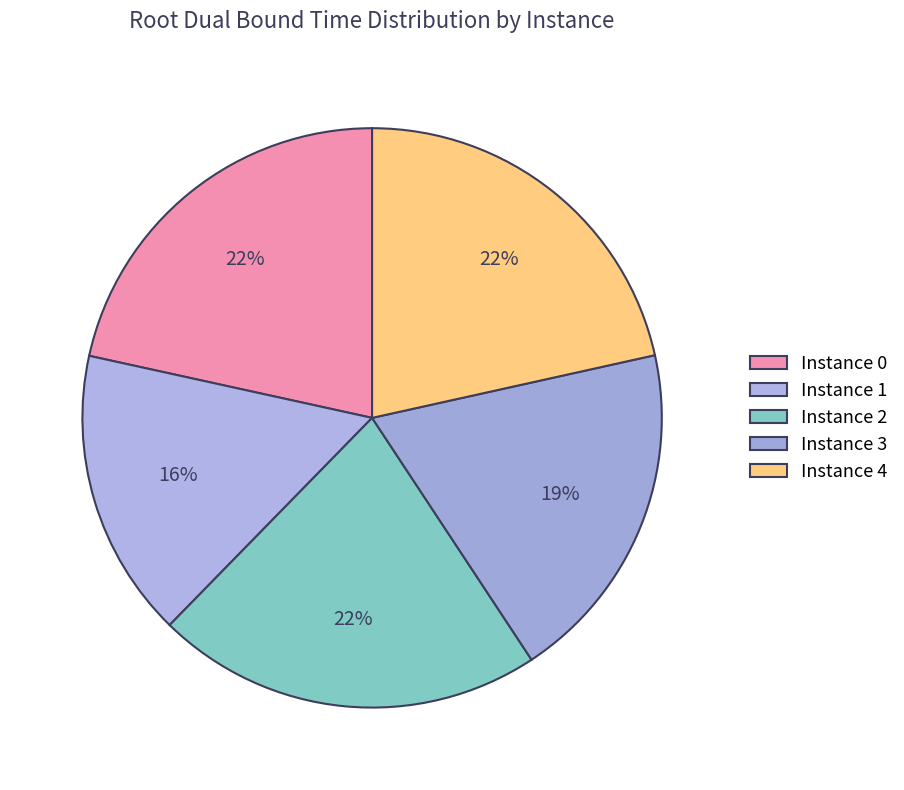

How many segments does this pie chart have?

5